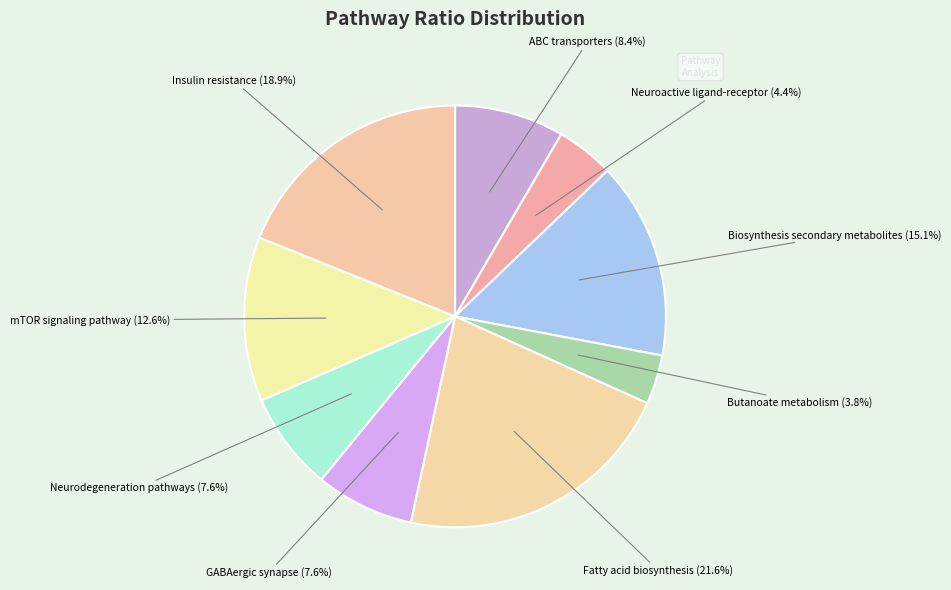

Is there a majority slice in this chart?

No